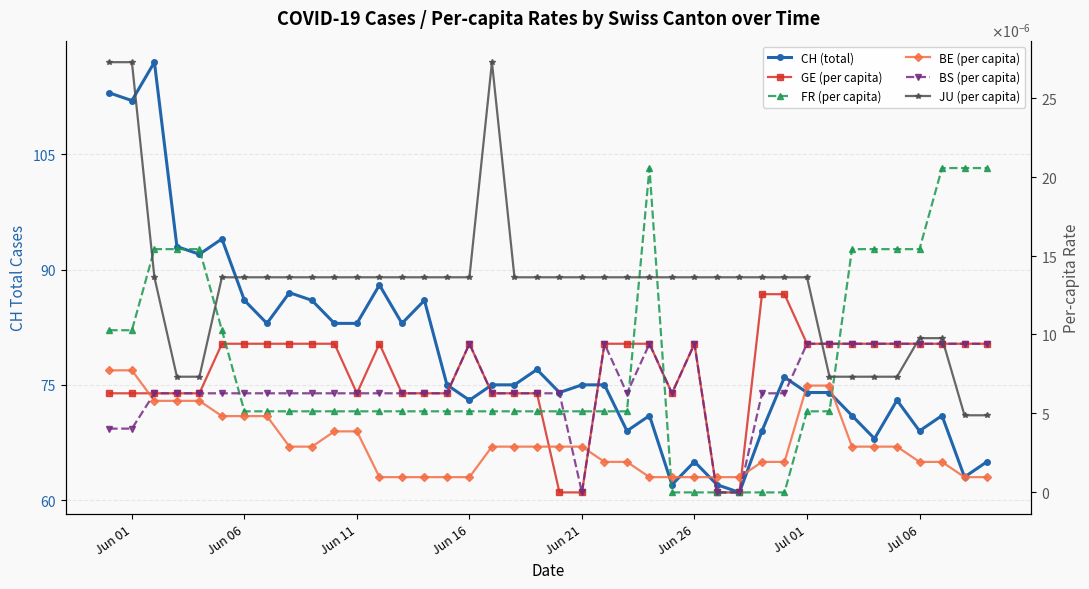

True or false: FR (per capita) has more than 0 interior local peaks.

True